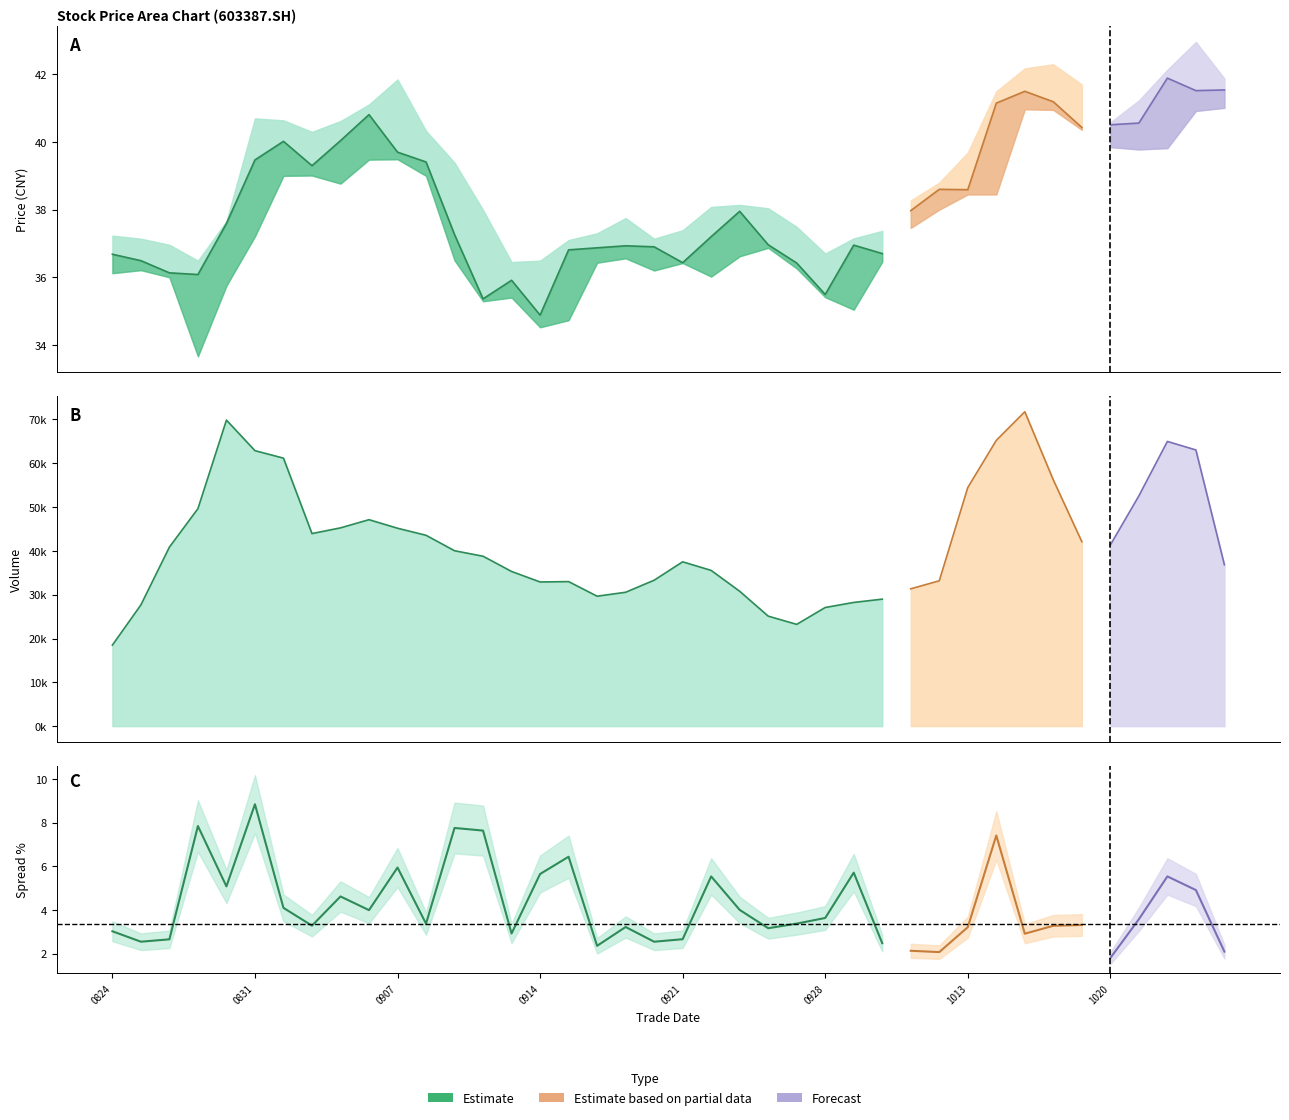

Is it true that the value at 19 is 36.9?

True